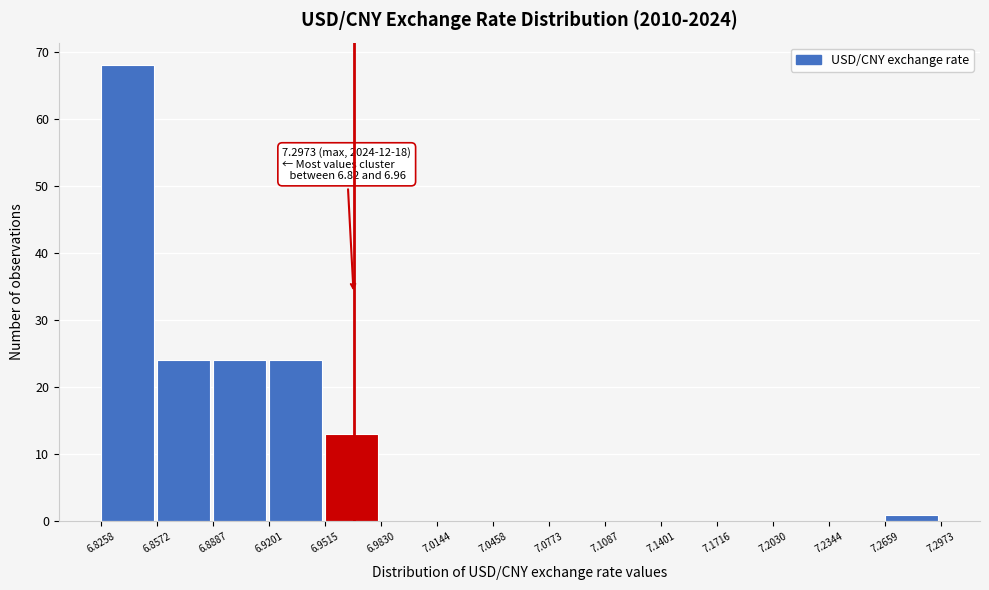

Which range on the x-axis has the tallest bar?

6.8258 to 6.8572